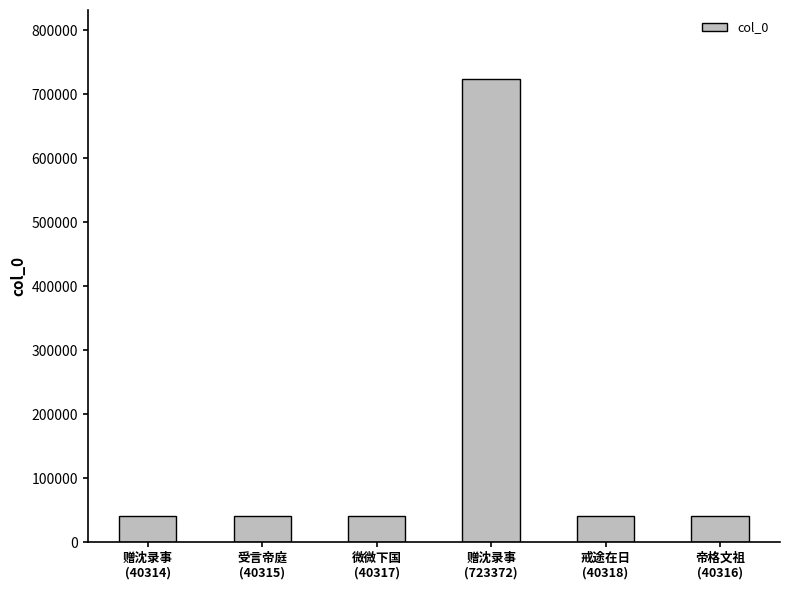

True or false: the data shows 40315 at 受言帝庭
(40315).

True